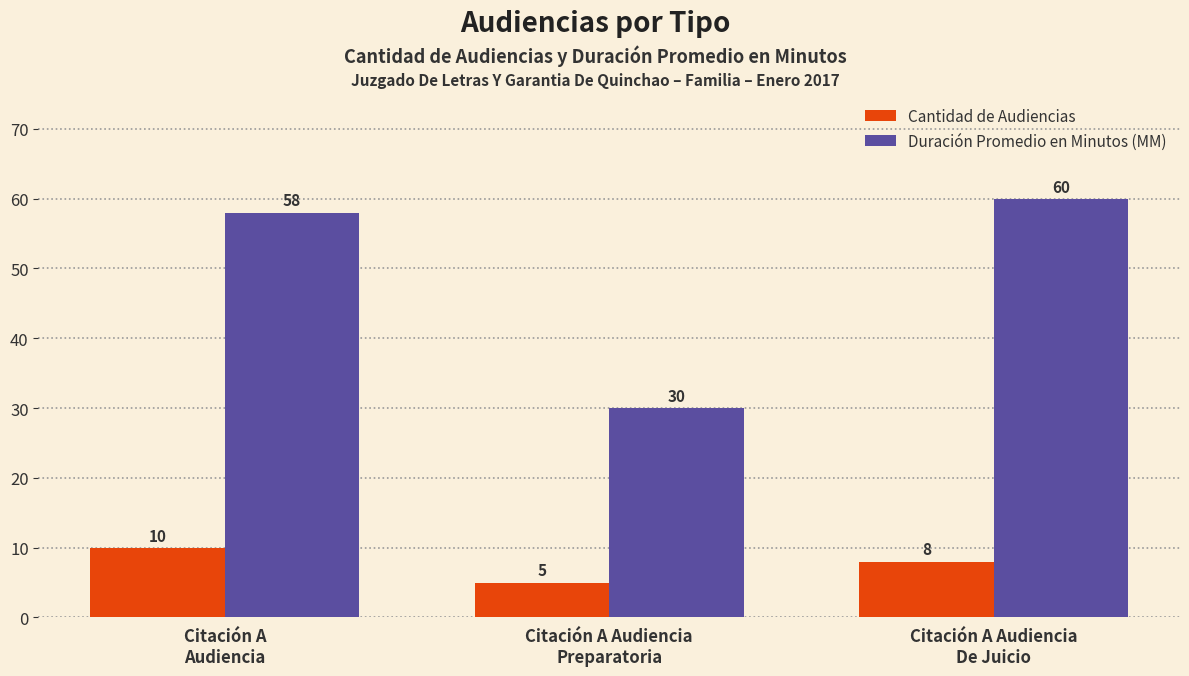

How many Cantidad de Audiencias values are between 5 and 10?

3